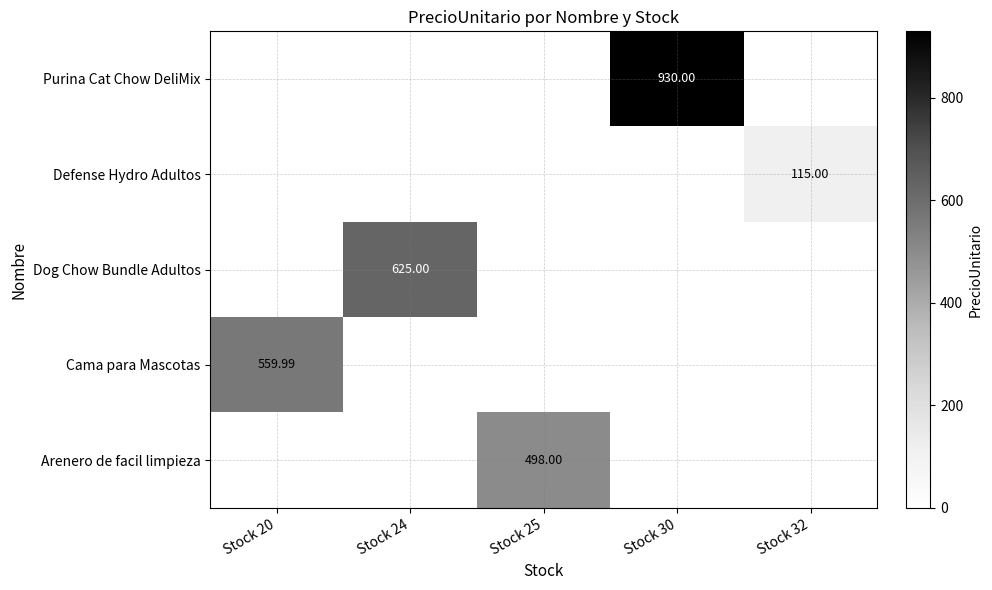

True or false: Defense Hydro Adultos has a value of 48.1 at Stock 24.

False